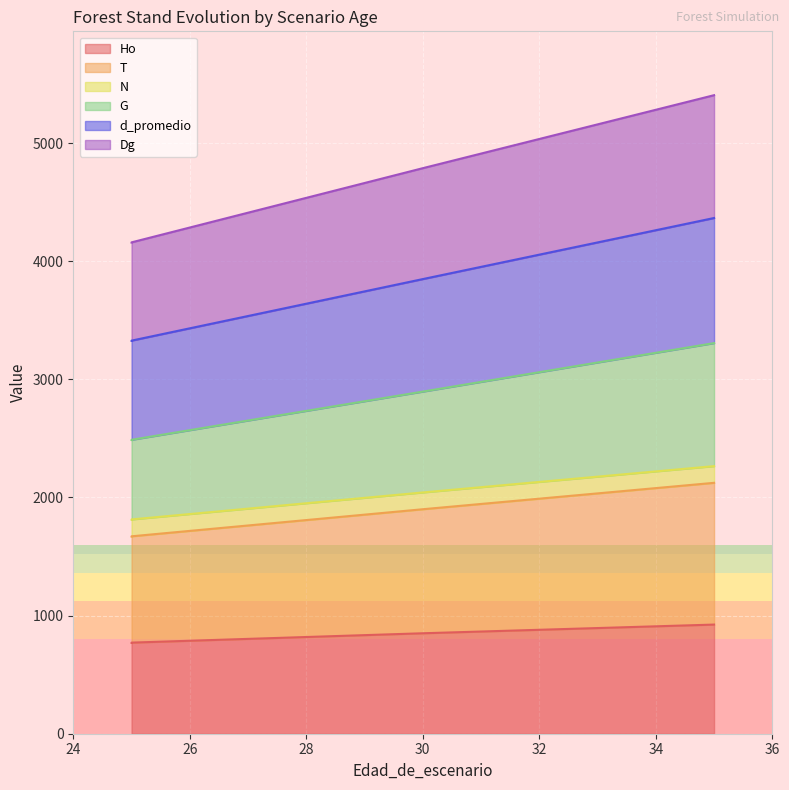

What are all the series names shown in the legend?

Ho, T, N, G, d_promedio, Dg